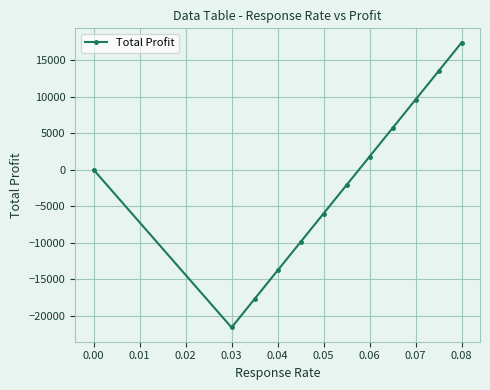

Reading right to left, what are all the values shown in this chart?

17400	13500	9600	5700	1800	-2100	-6000	-9900	-13800	-17700	-21600	0